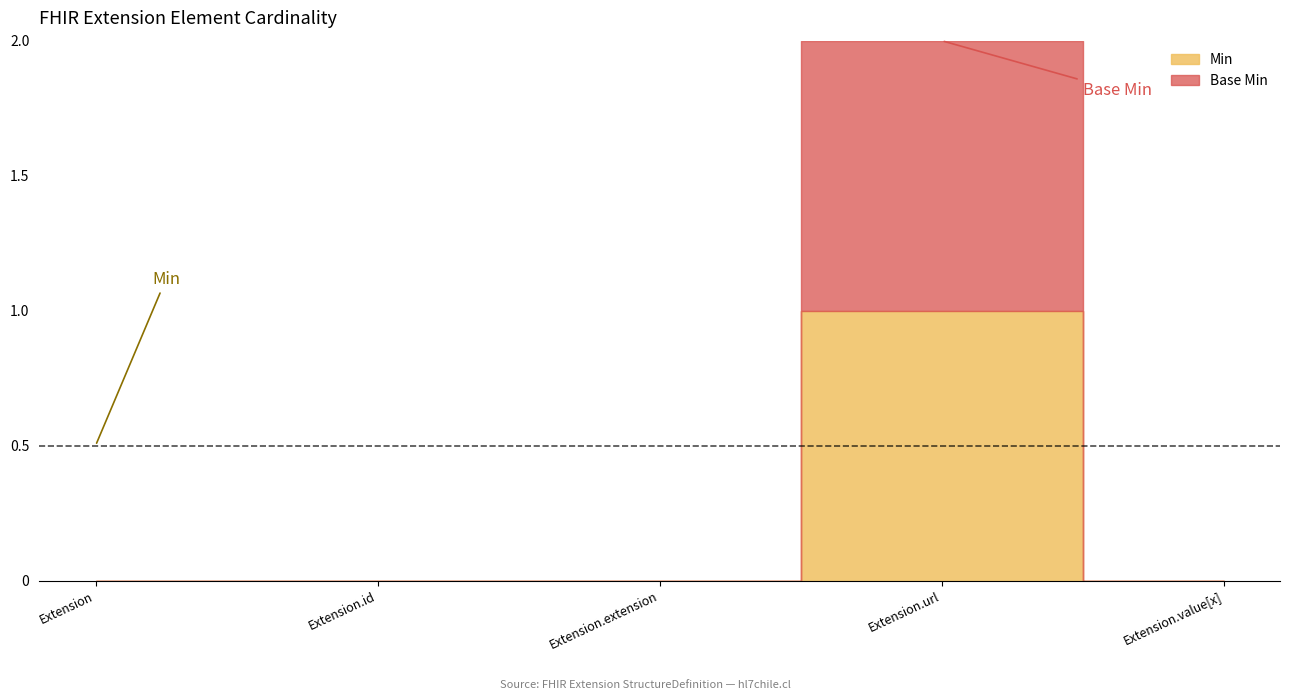

What is the label of the 3rd point from the right?

Extension.extension